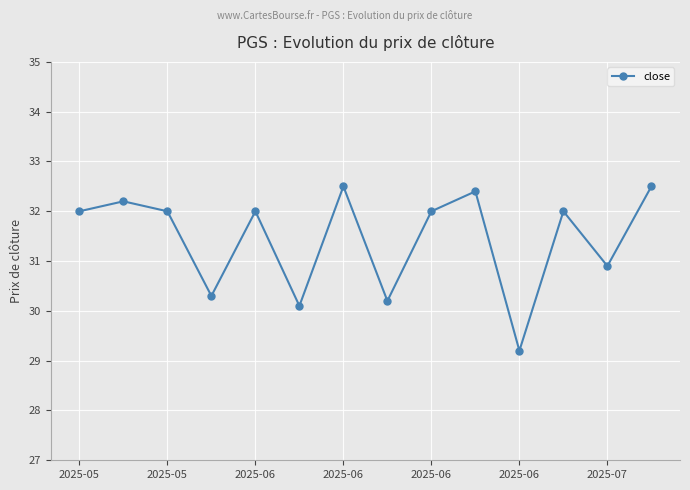

What is the difference between the maximum and minimum values?

3.3